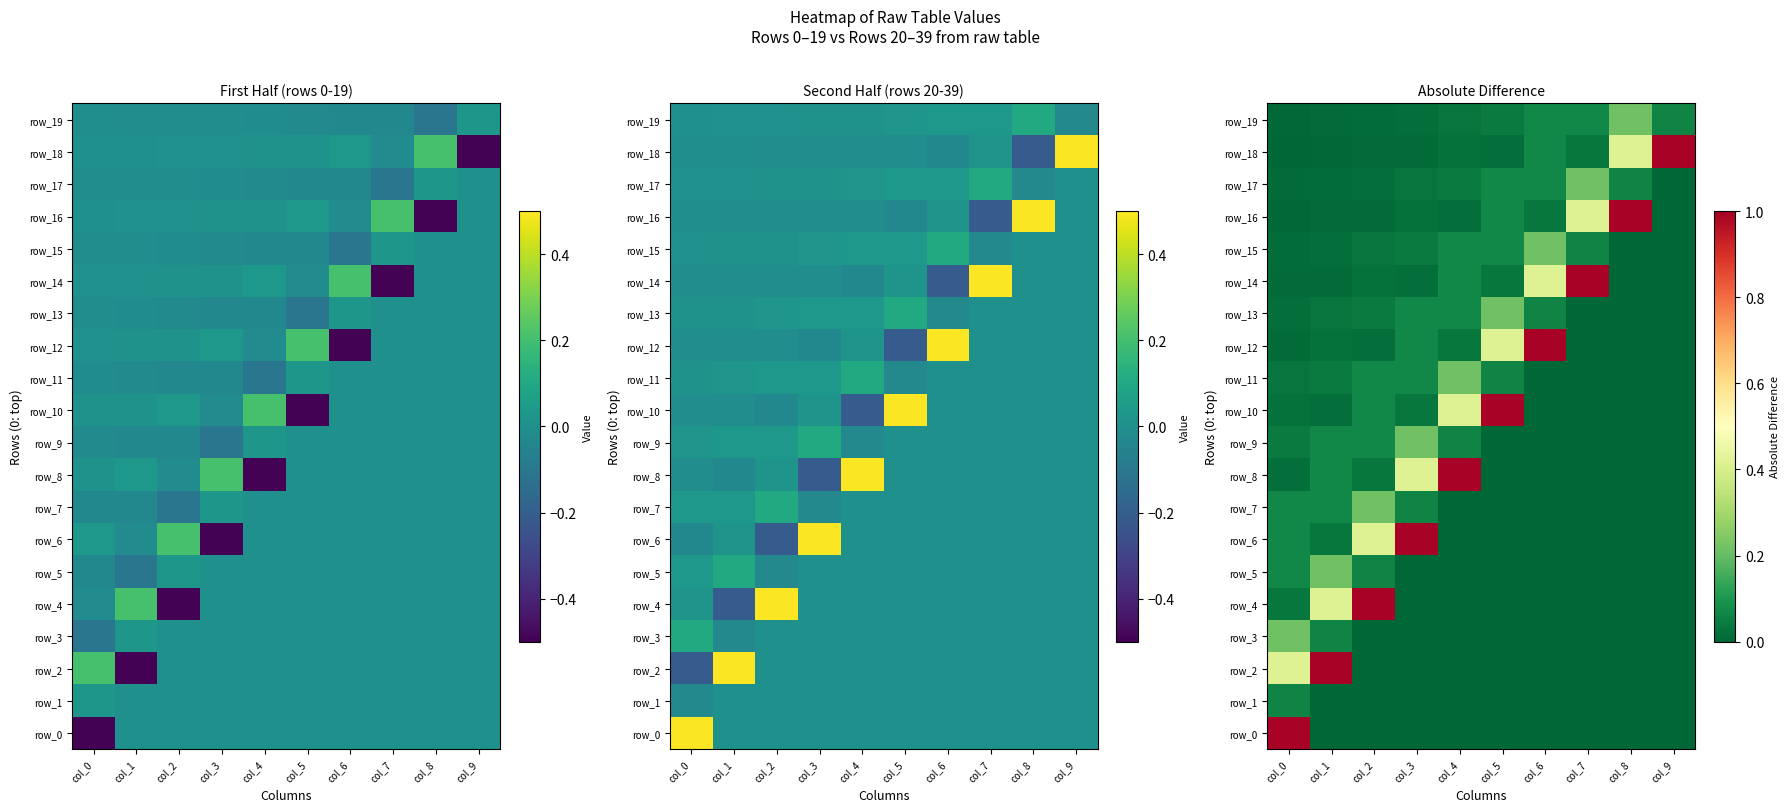

What is the difference between the highest and lowest values at col_1?

1.0